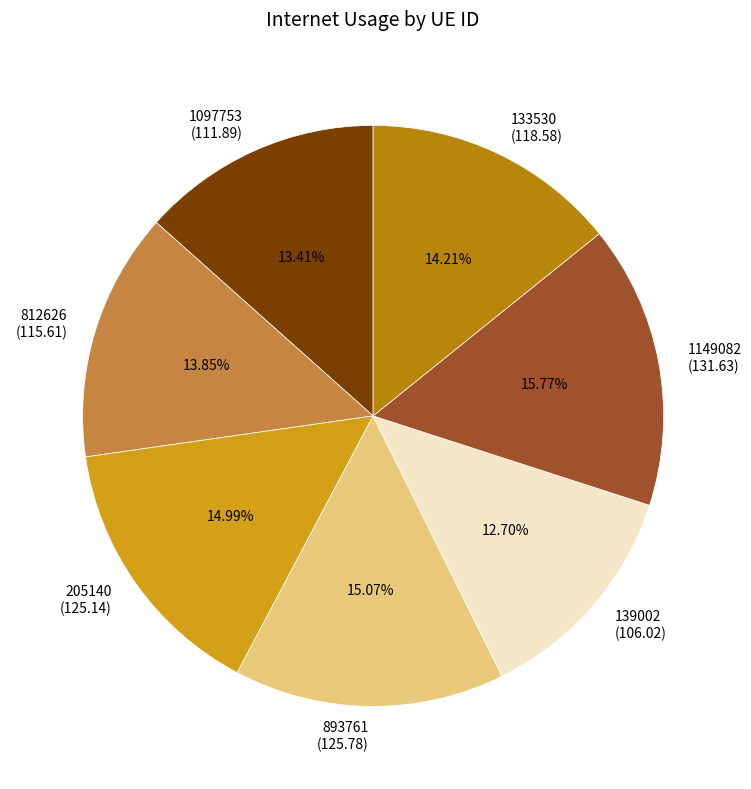

Approximately how many times larger is the value at 893761 compared to 133530?

1.1